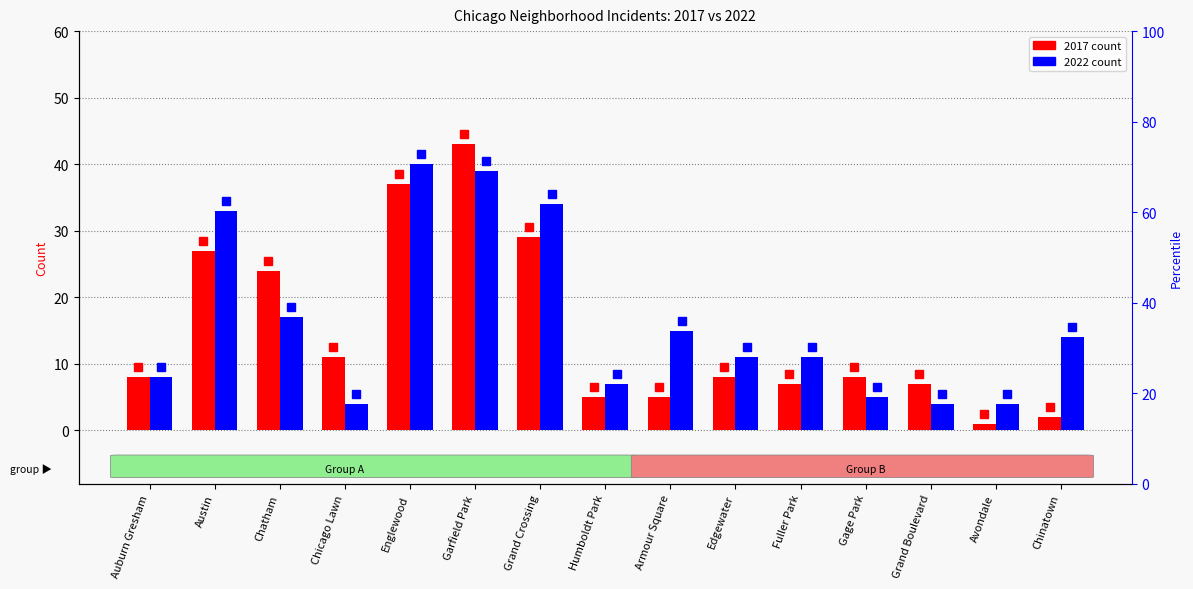

Count the number of data series in this chart.

2